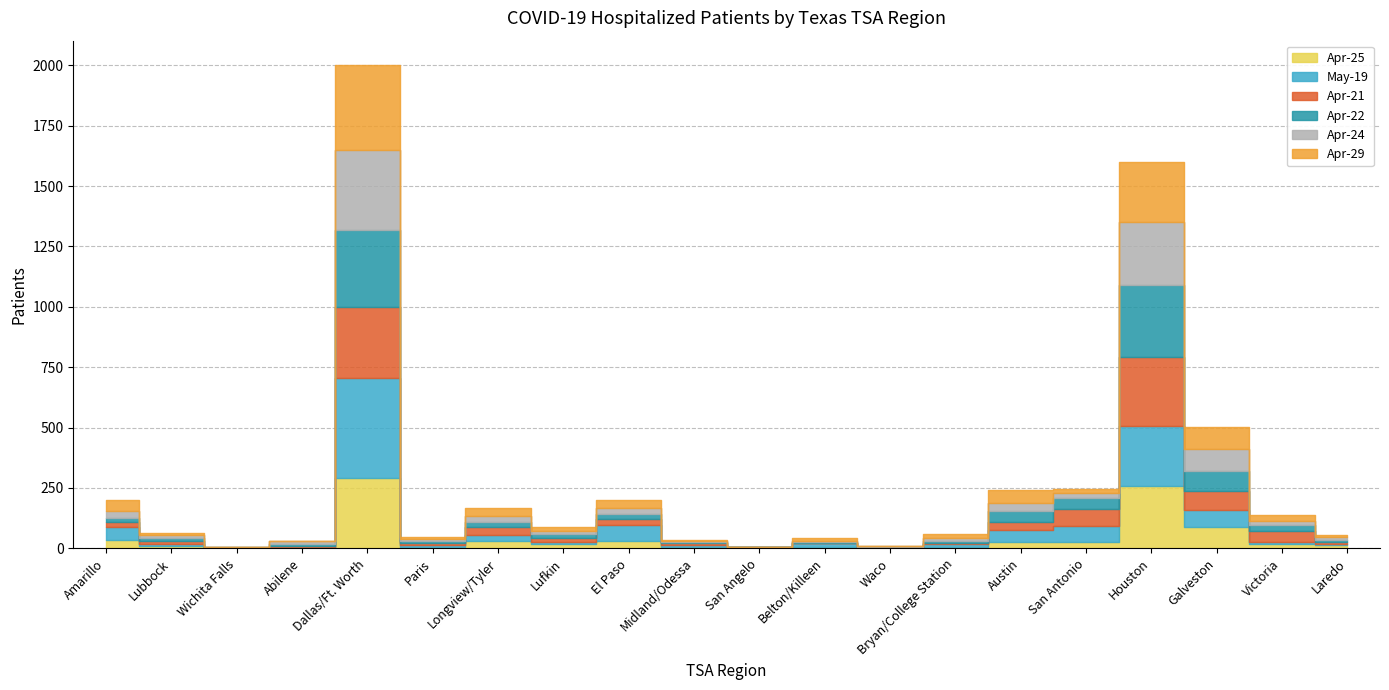

Is it true that Apr-29 equals 10 at Belton/Killeen?

True